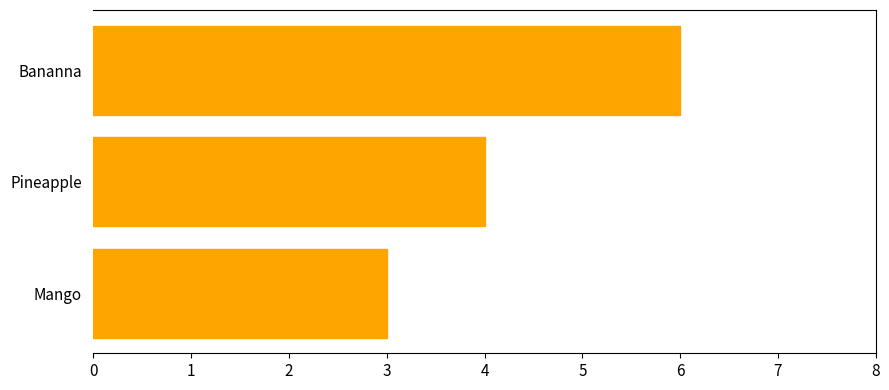

Count the number of categories in the chart.

3